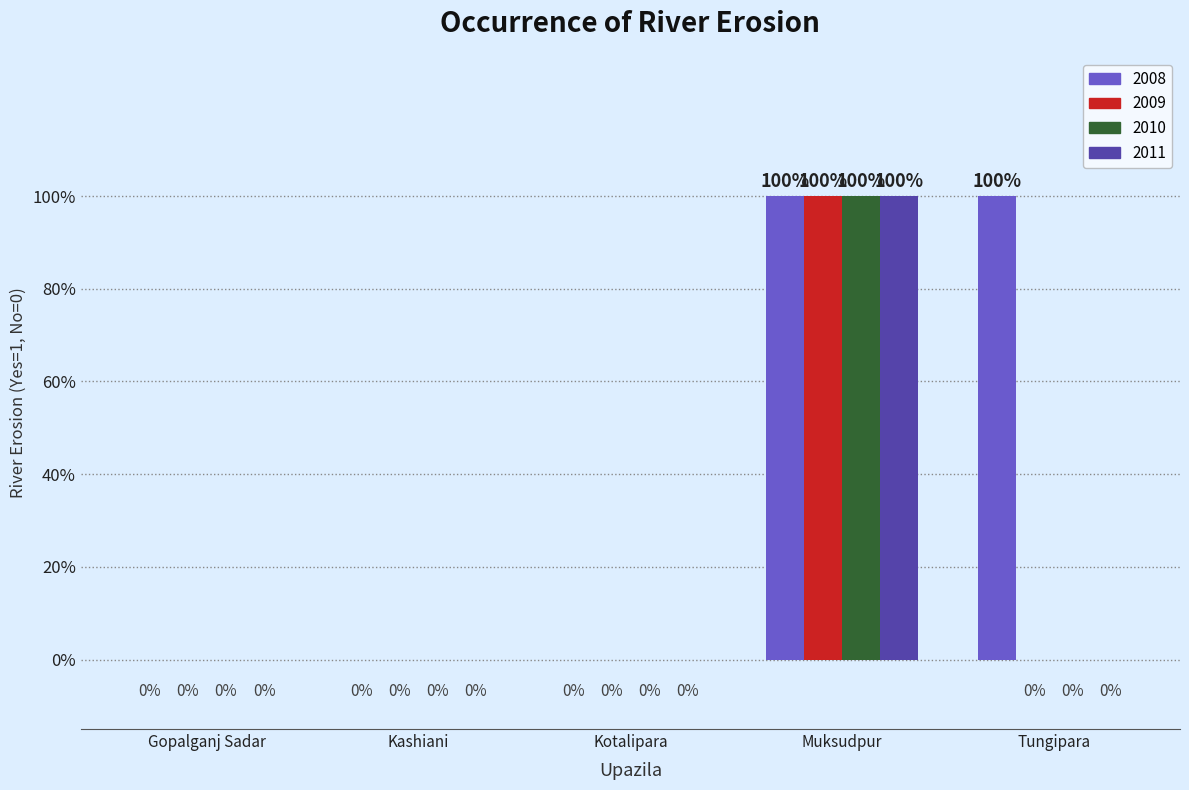

Does the chart contain stacked bars?

No